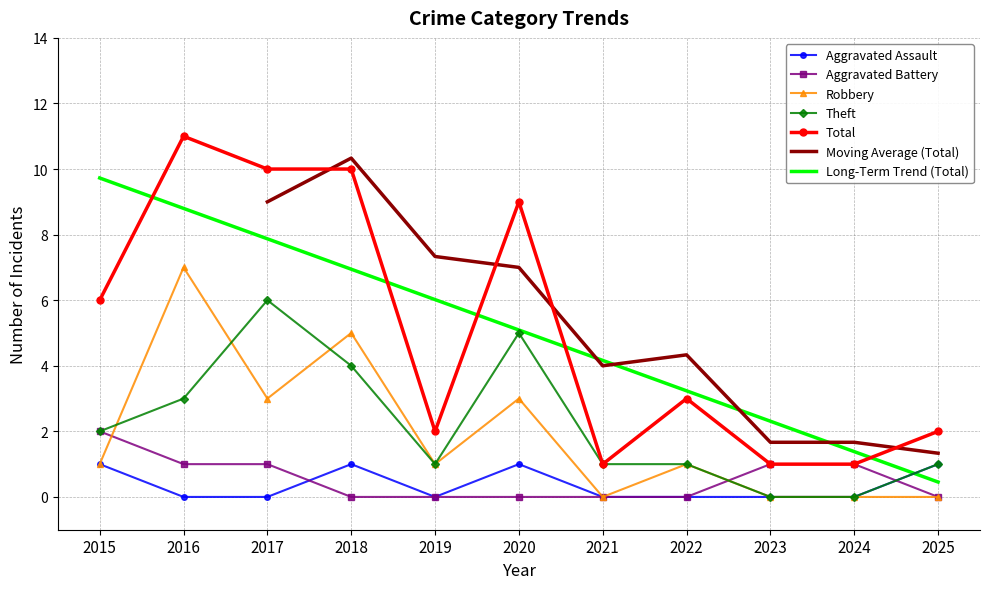

At which category is the sum across all series the highest?

2016